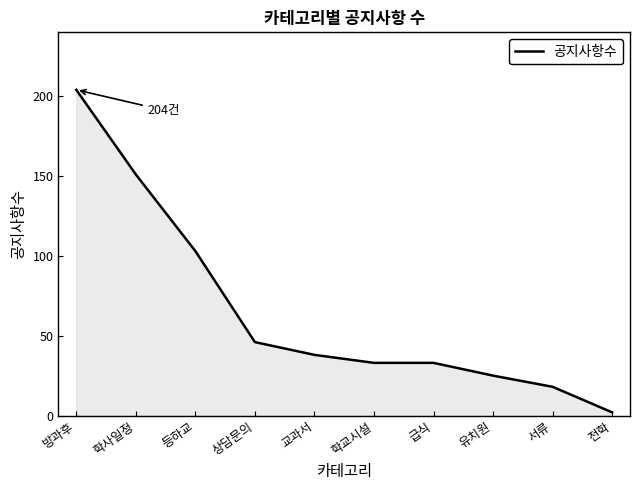

What is the sum of the values at 상담문의 and 학교시설?

79